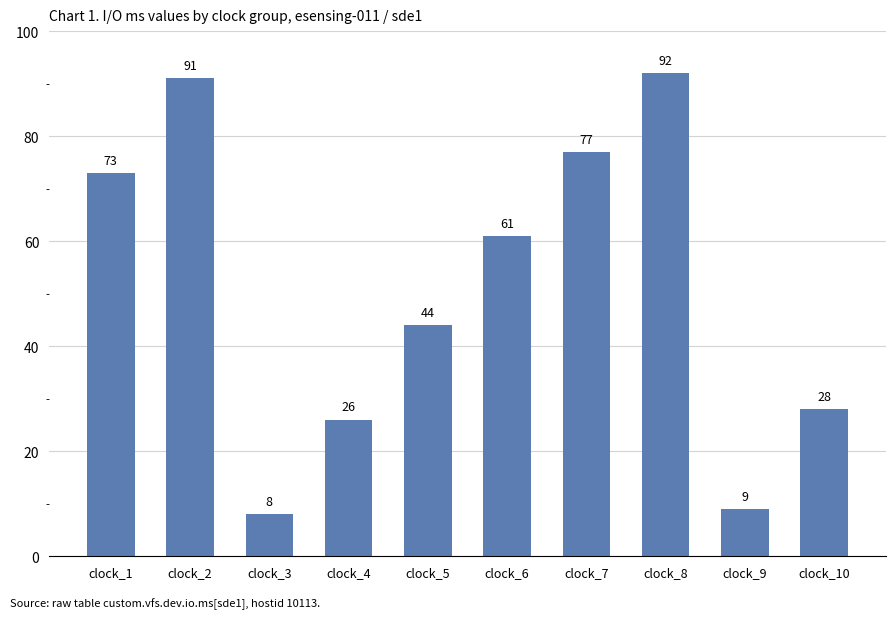

Read the value at clock_9, to the nearest 10.

10